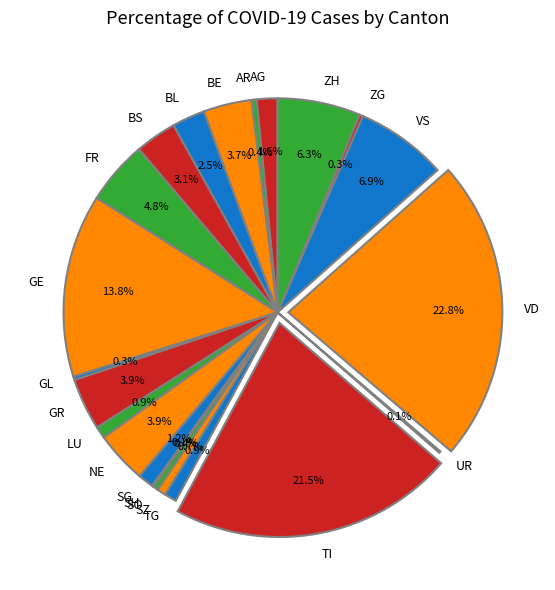

Which has a higher value, FR or BS?

FR